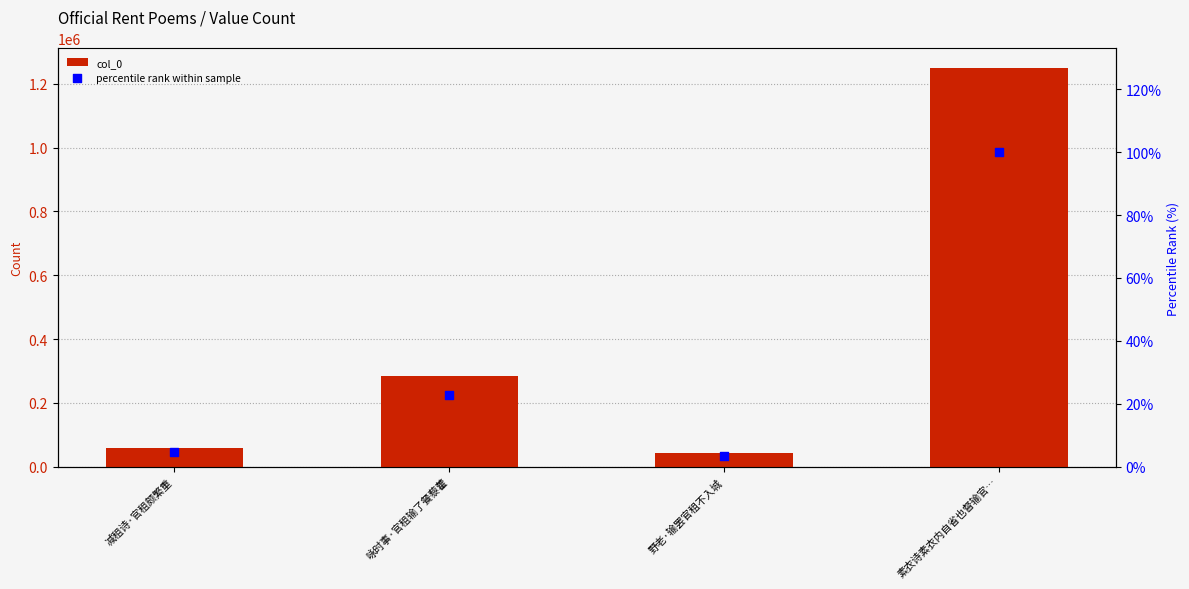

At which category is the sum across all series the highest?

素衣诗素衣内自省也督输官…